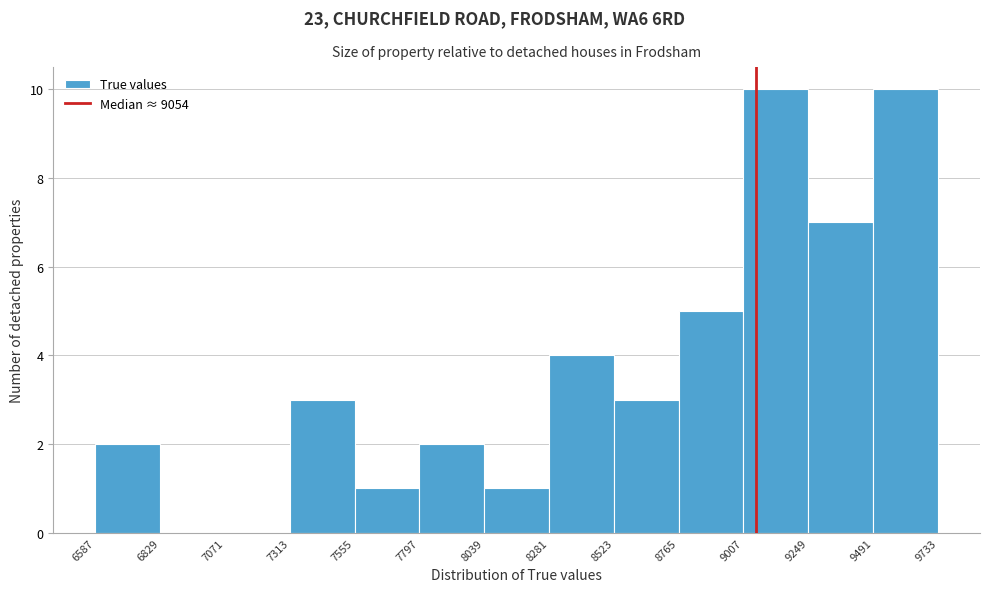

Reading left to right, list every bar in this chart as the range it spans on the x-axis followed by its height. The values are not printed on the chart, so give them approximately, as read against the axis.

6587 to 6829: 2
6829 to 7071: 0
7071 to 7313: 0
7313 to 7555: 3
7555 to 7797: 1
7797 to 8039: 2
8039 to 8281: 1
8281 to 8523: 4
8523 to 8765: 3
8765 to 9007: 5
9007 to 9249: 10
9249 to 9491: 7
9491 to 9733: 10